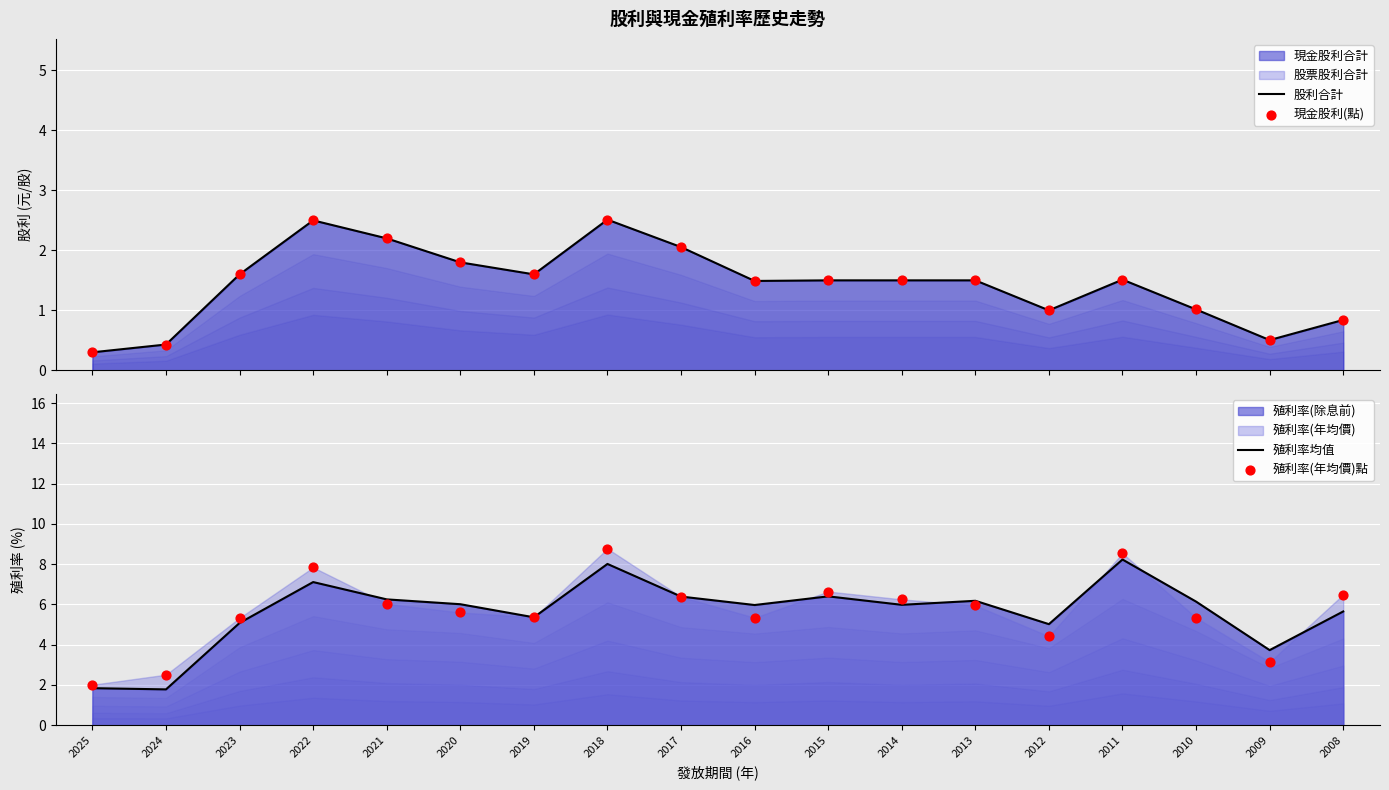

Is the value of 殖利率(年均價)點 at 2025 greater than the value of 殖利率均值 at 2013?

No